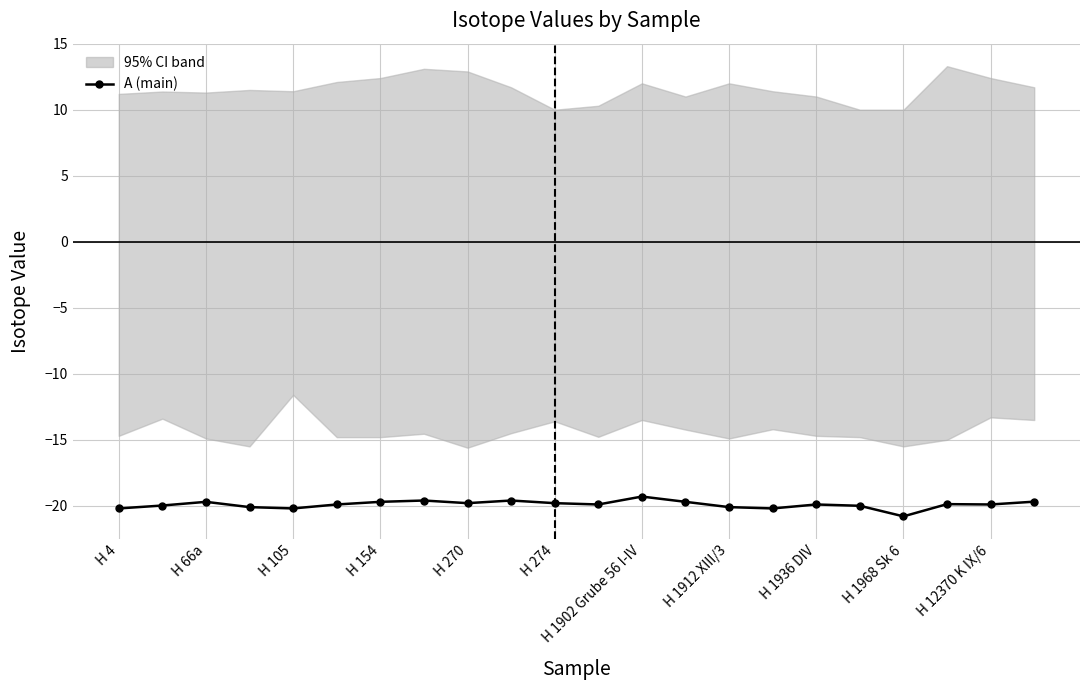

Does the chart have visible grid lines?

Yes